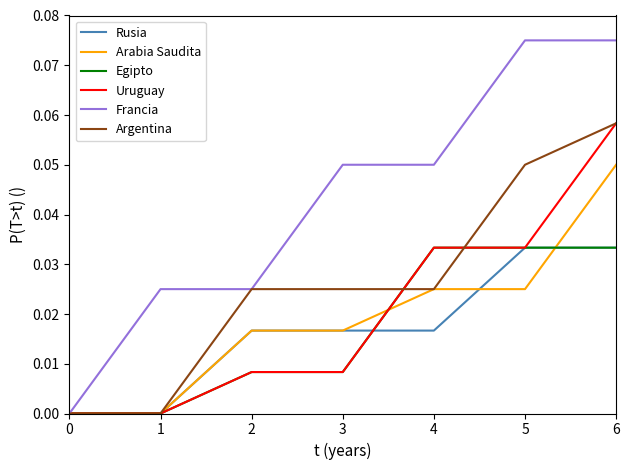

Which series has the largest range (max minus min)?

Francia